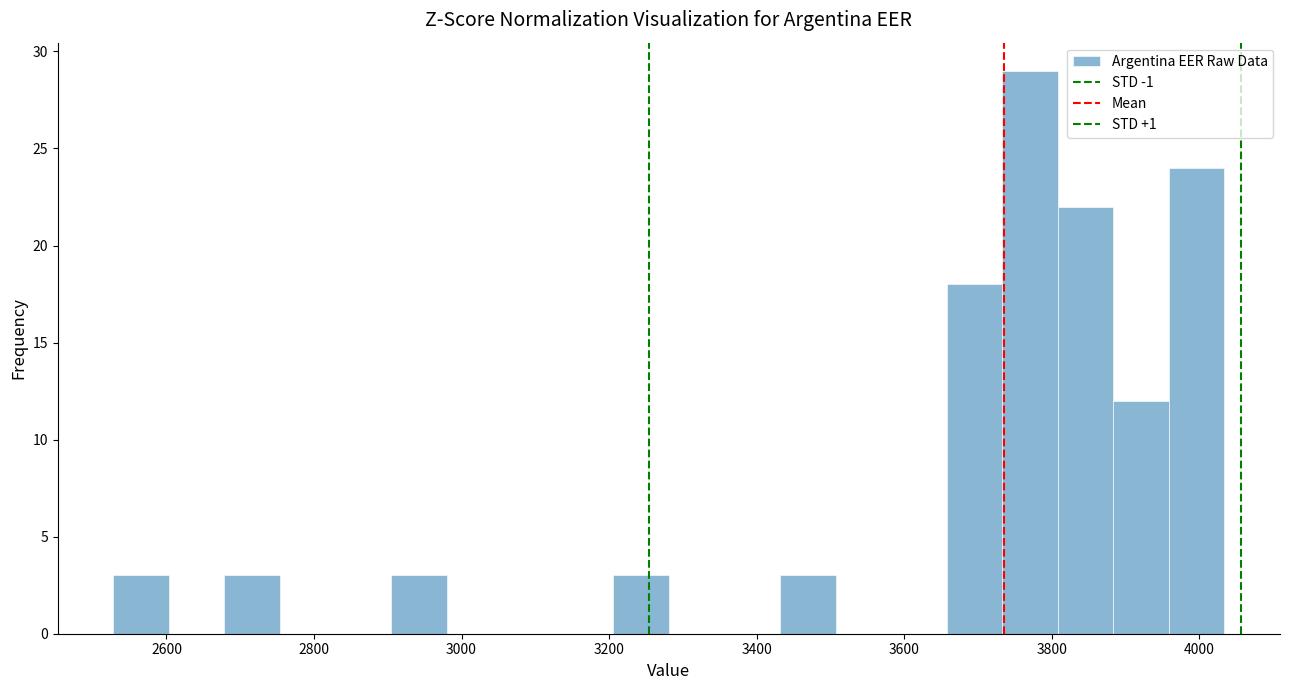

Around what value on the x-axis is the tallest bar? Give the approximate position of its centre, as read against the axis.

3780